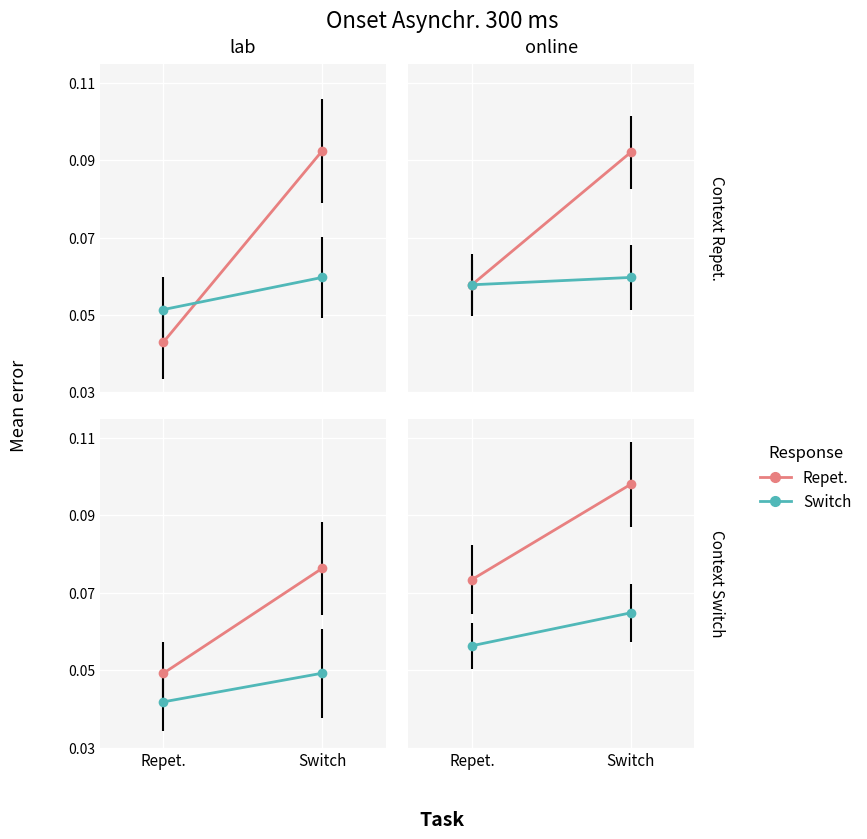

Reading left to right, extract all data points from this chart.

Repet.: 0.0	0.1	0.1	0.1
Switch: 0.0	0.0	0.1	0.1